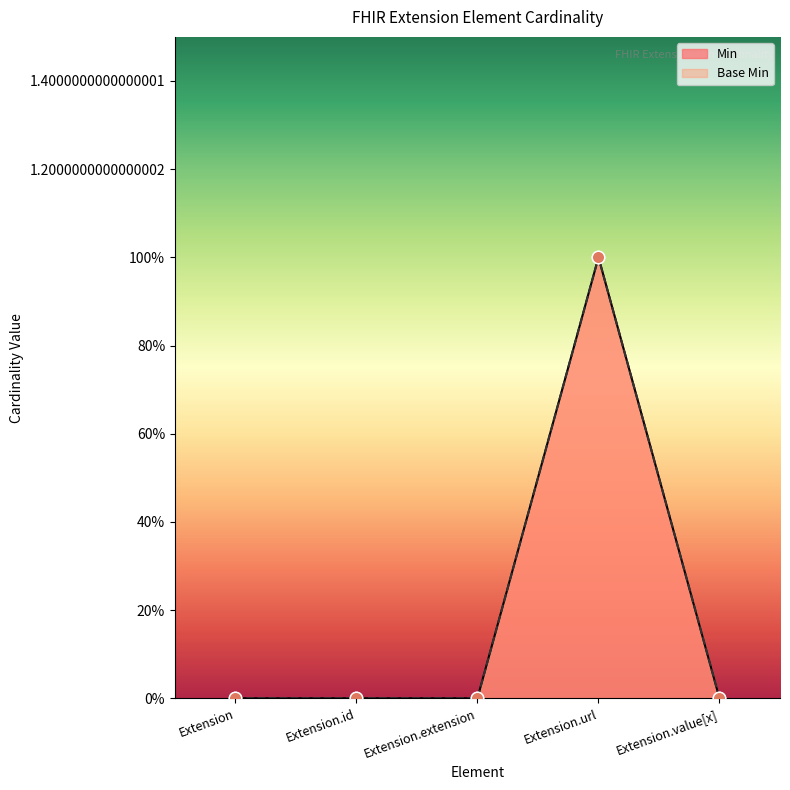

Is the value of Base Min at Extension.extension greater than the value of Min at Extension.value[x]?

No